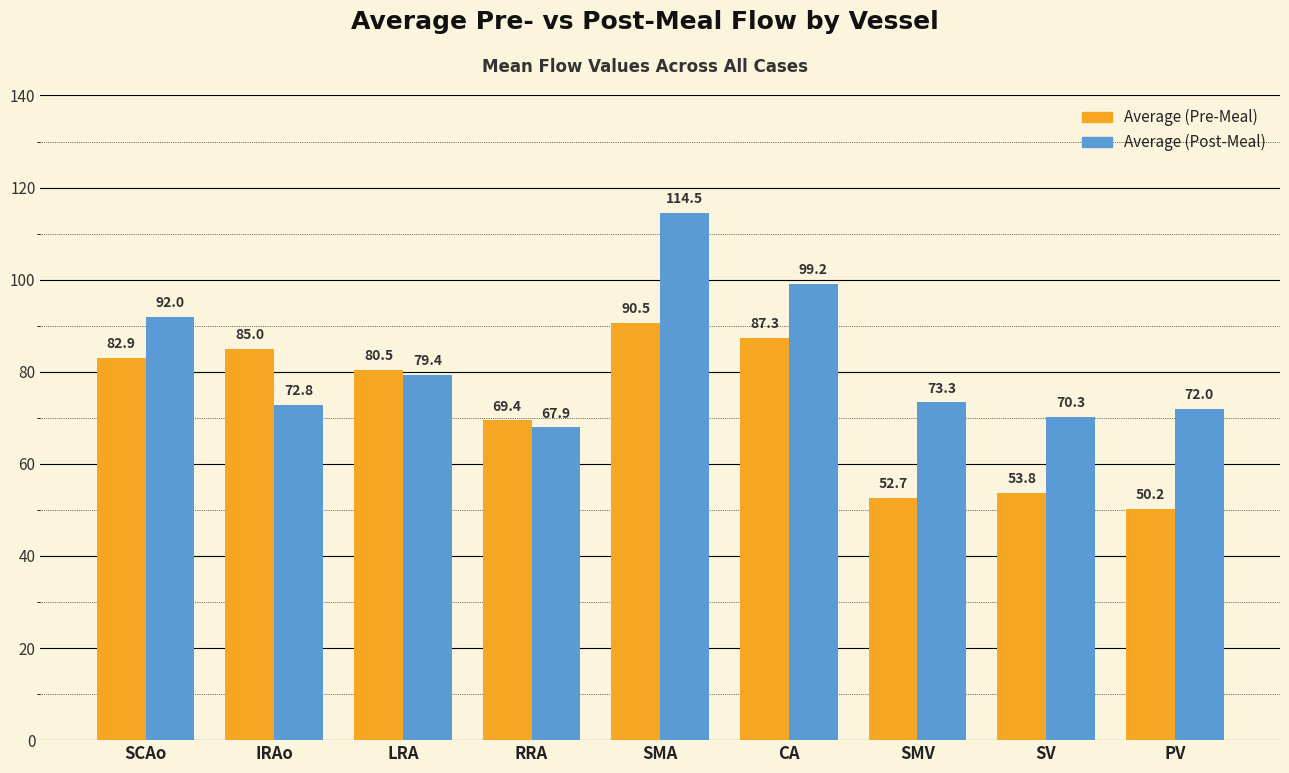

Reading left to right, transcribe all the data shown in this chart.

Average (Pre-Meal): SCAo=82.9	IRAo=85.0	LRA=80.5	RRA=69.4	SMA=90.5	CA=87.3	SMV=52.7	SV=53.8	PV=50.2
Average (Post-Meal): SCAo=92.0	IRAo=72.8	LRA=79.4	RRA=67.9	SMA=114.5	CA=99.2	SMV=73.3	SV=70.3	PV=72.0